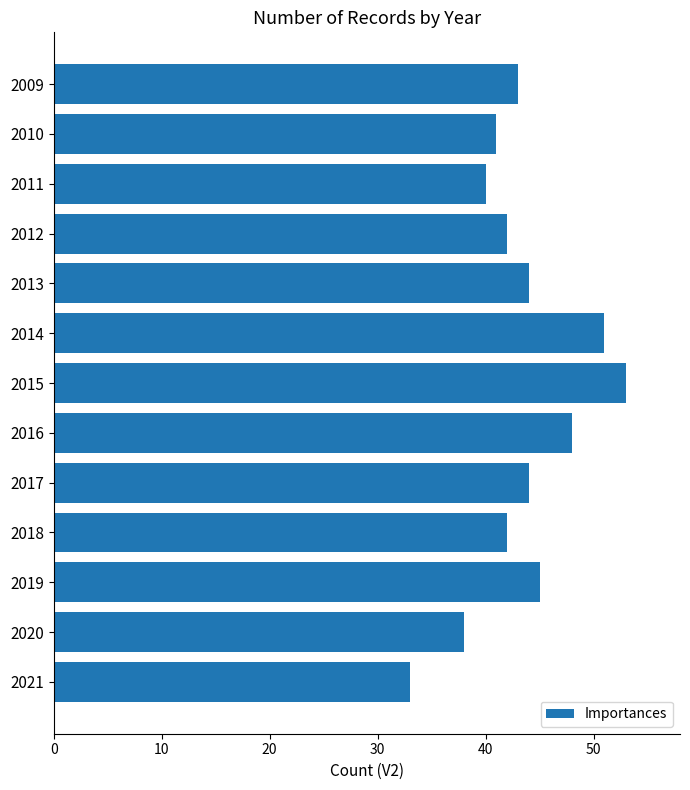

Which label corresponds to the smallest value in the chart?

2021